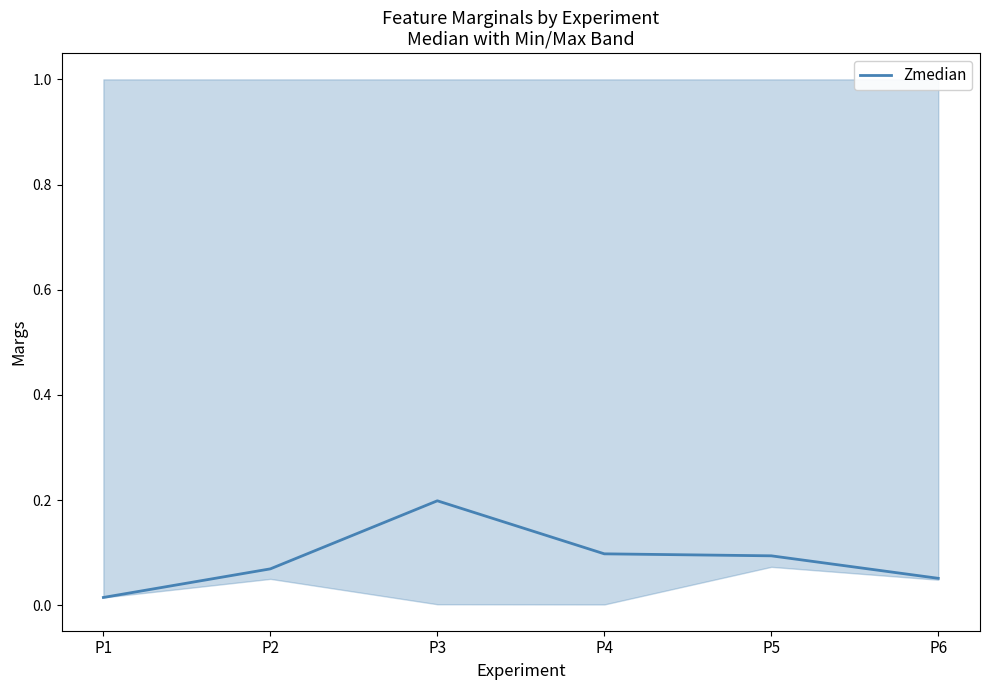

Reading left to right, extract all data points from this chart.

P1=0.0	P2=0.1	P3=0.2	P4=0.1	P5=0.1	P6=0.1